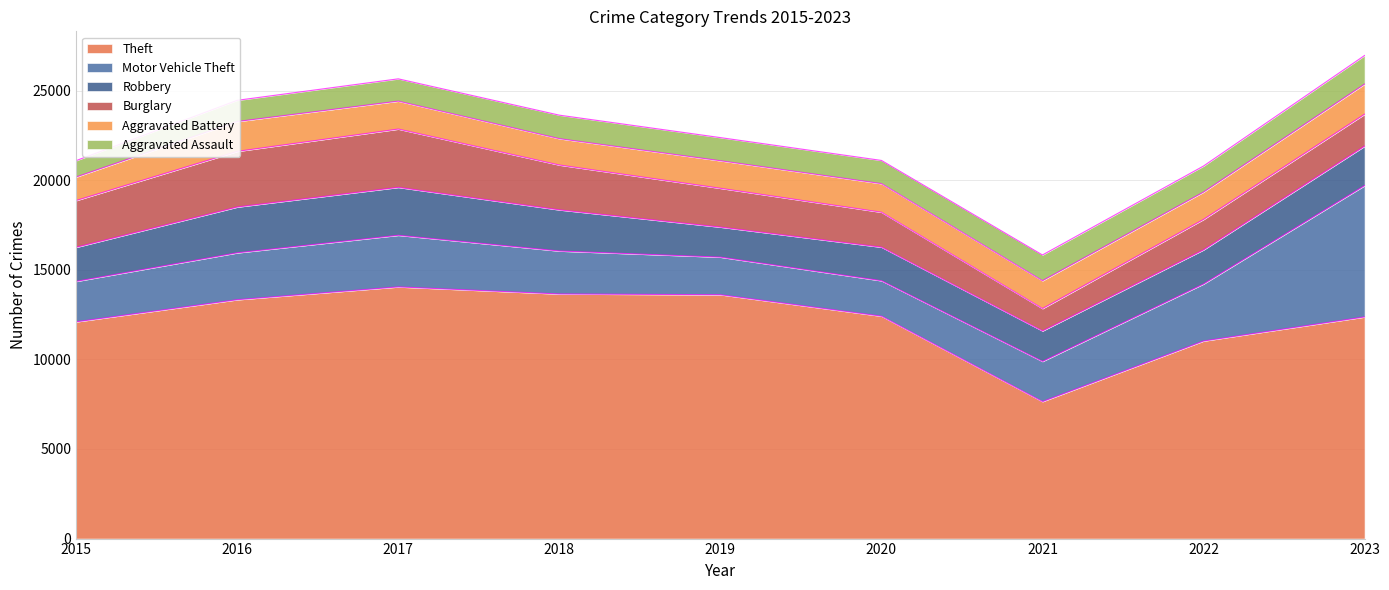

Which series has the widest spread of values?

Theft